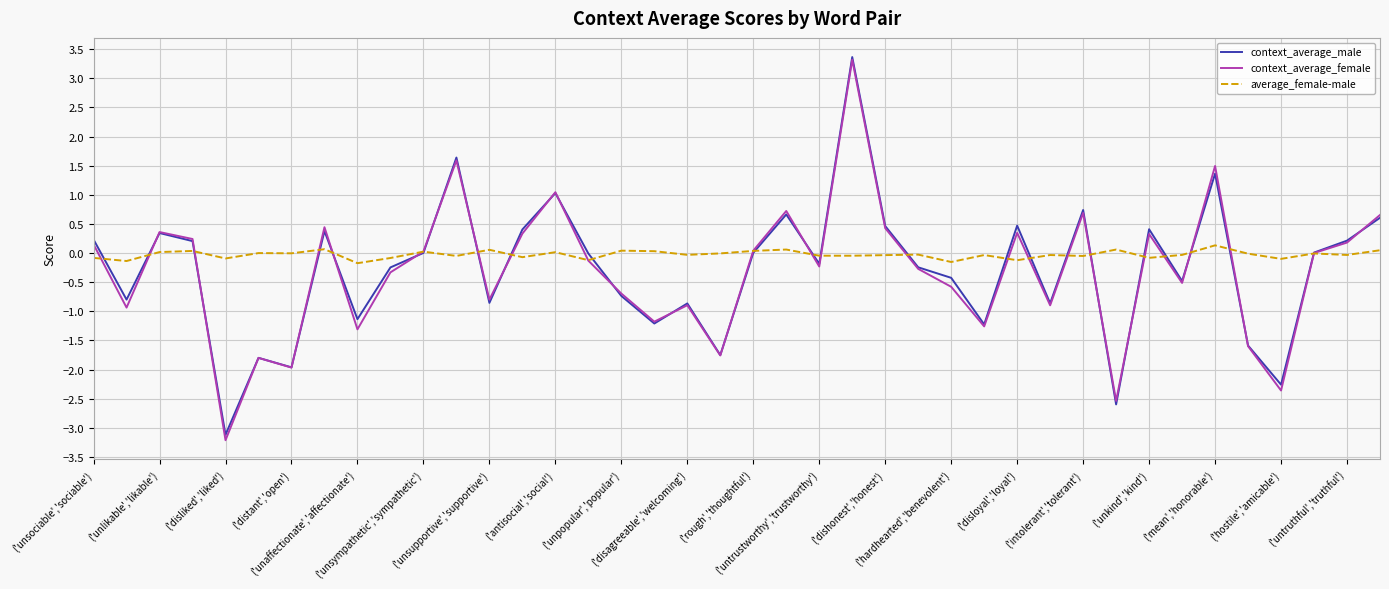

Which series has the widest spread of values?

context_average_female